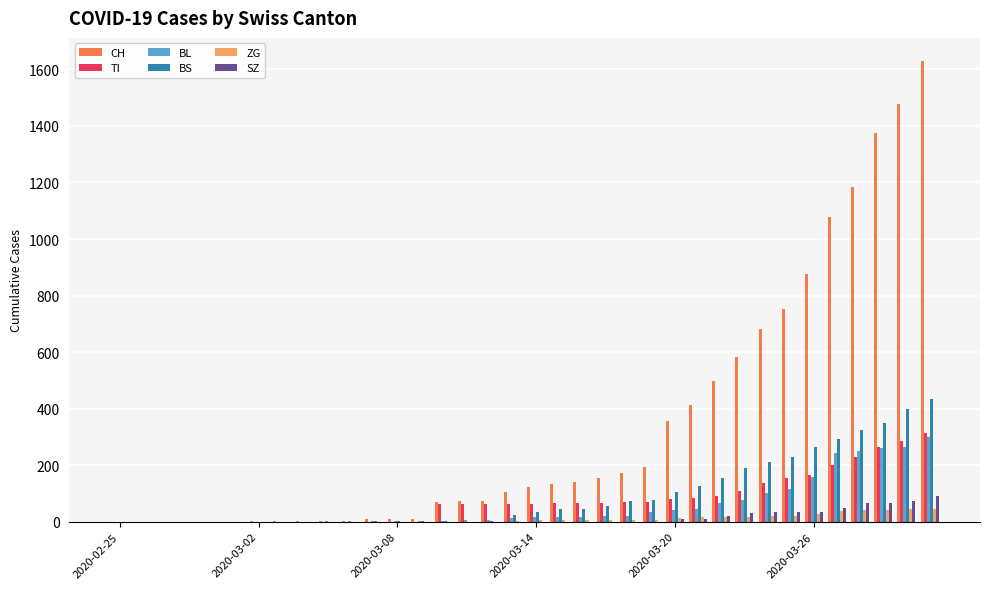

What is the sum of all BL values?

2078